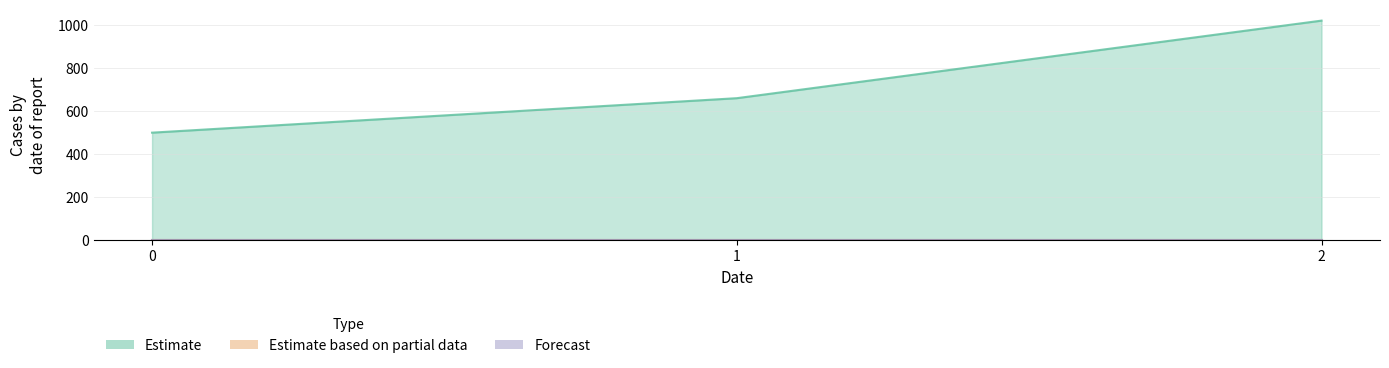

How many Estimate values are between 500 and 1020?

3